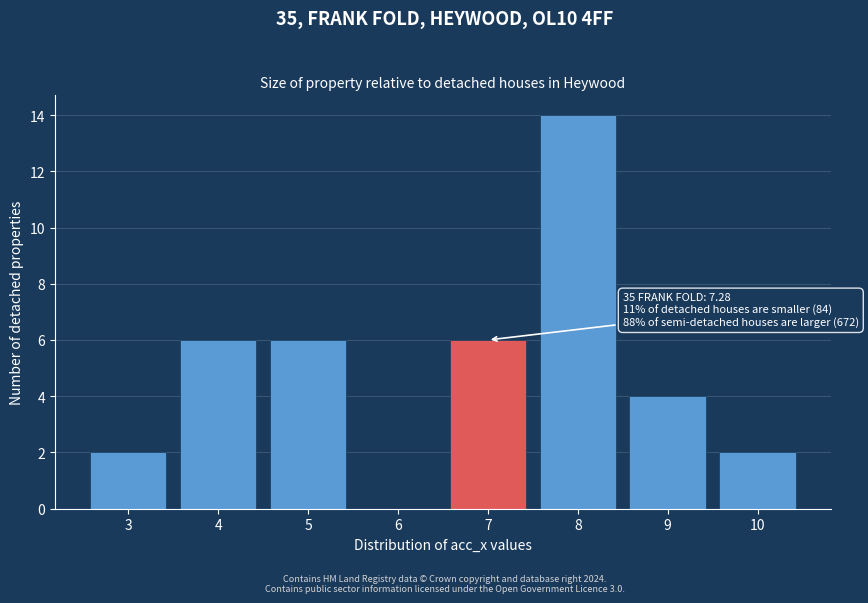

Reading right to left, extract all data points from this chart.

10=2	9=4	8=14	7=6	6=0	5=6	4=6	3=2